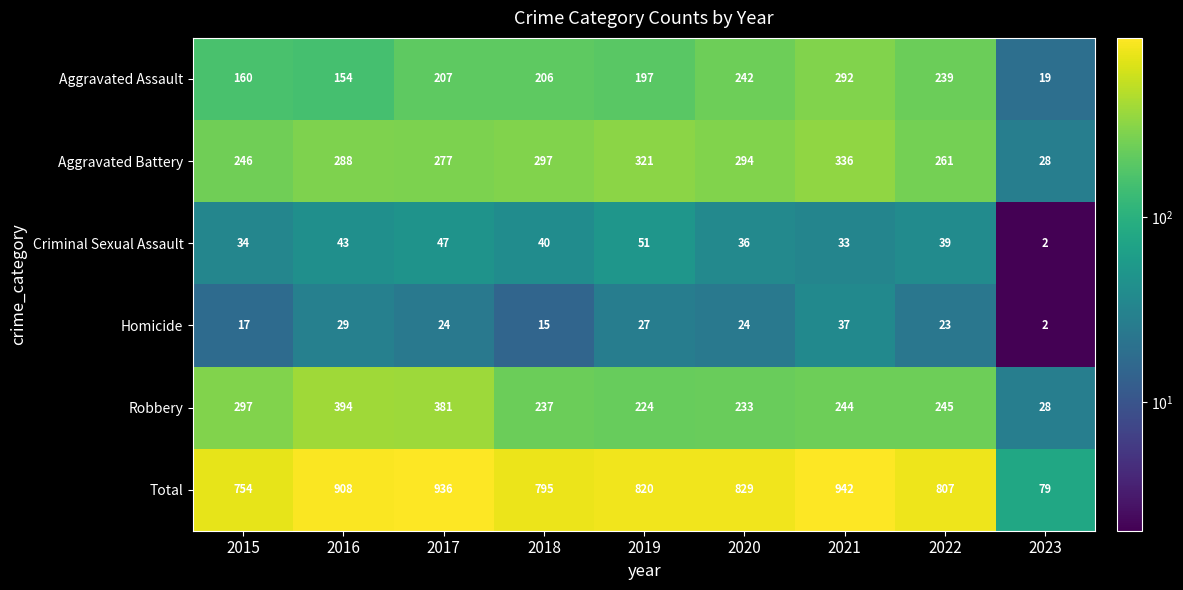

What is the maximum value shown in the chart?

942